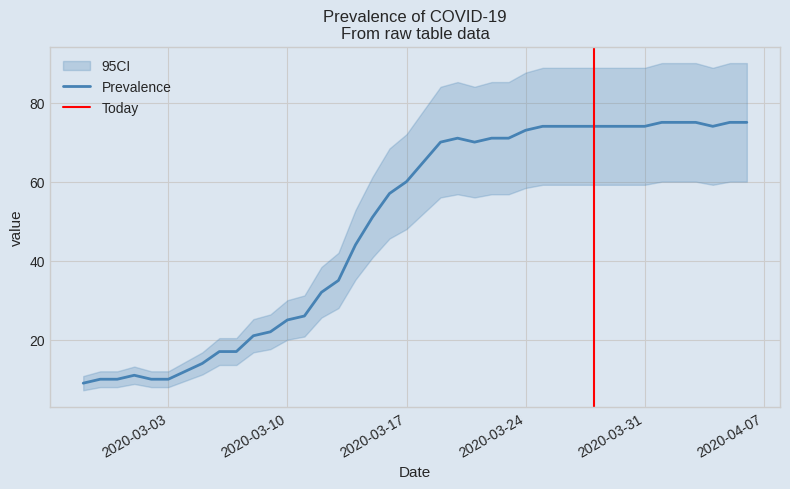

How many distinct data groups are displayed?

1